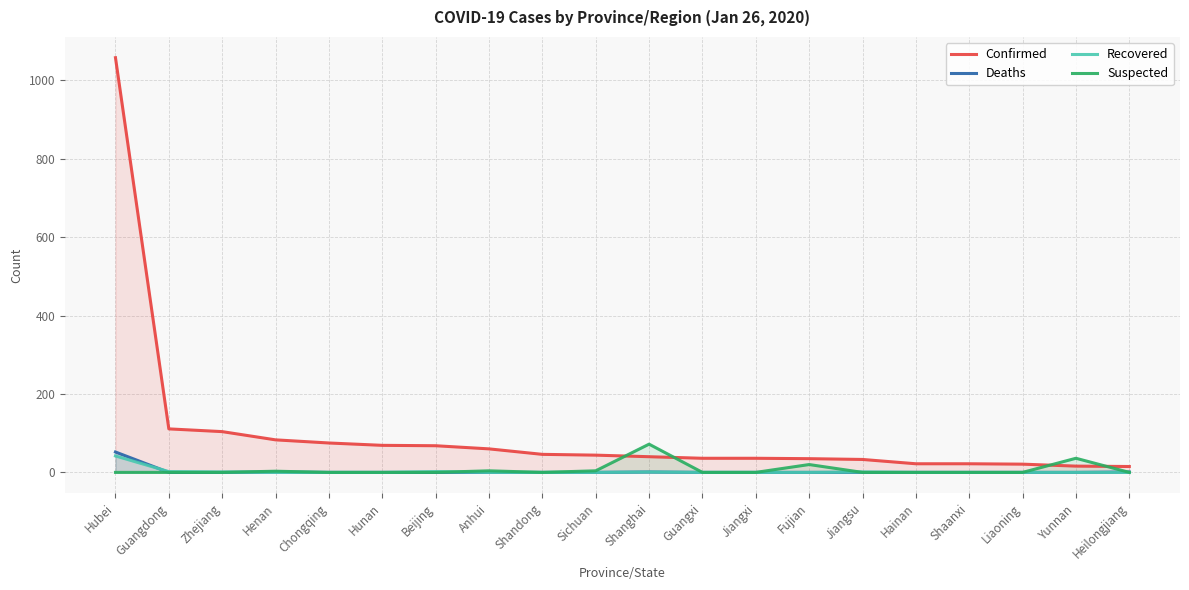

What is the label of the 10th point from the left?

Sichuan